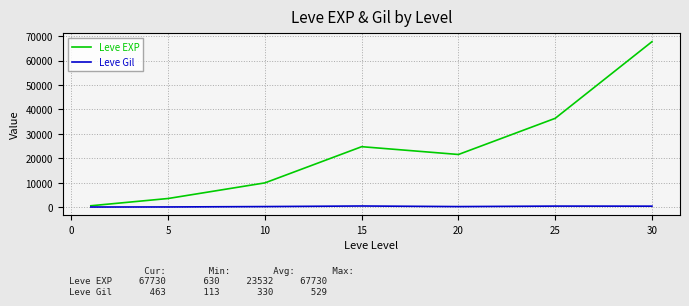

Which series has the widest spread of values?

Leve EXP